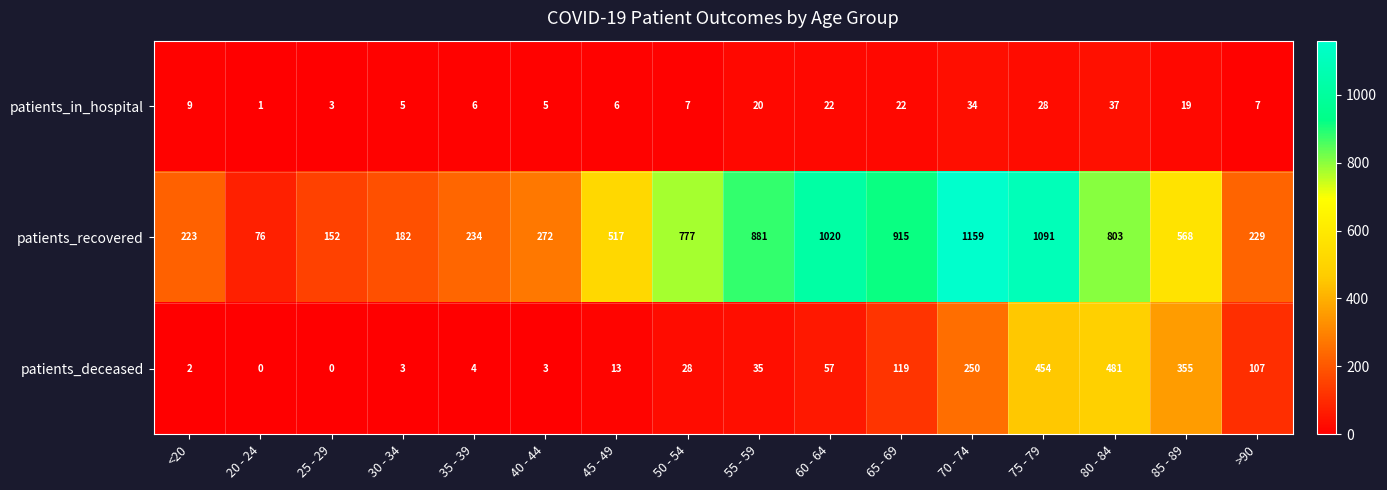

How many series are shown in this chart?

3